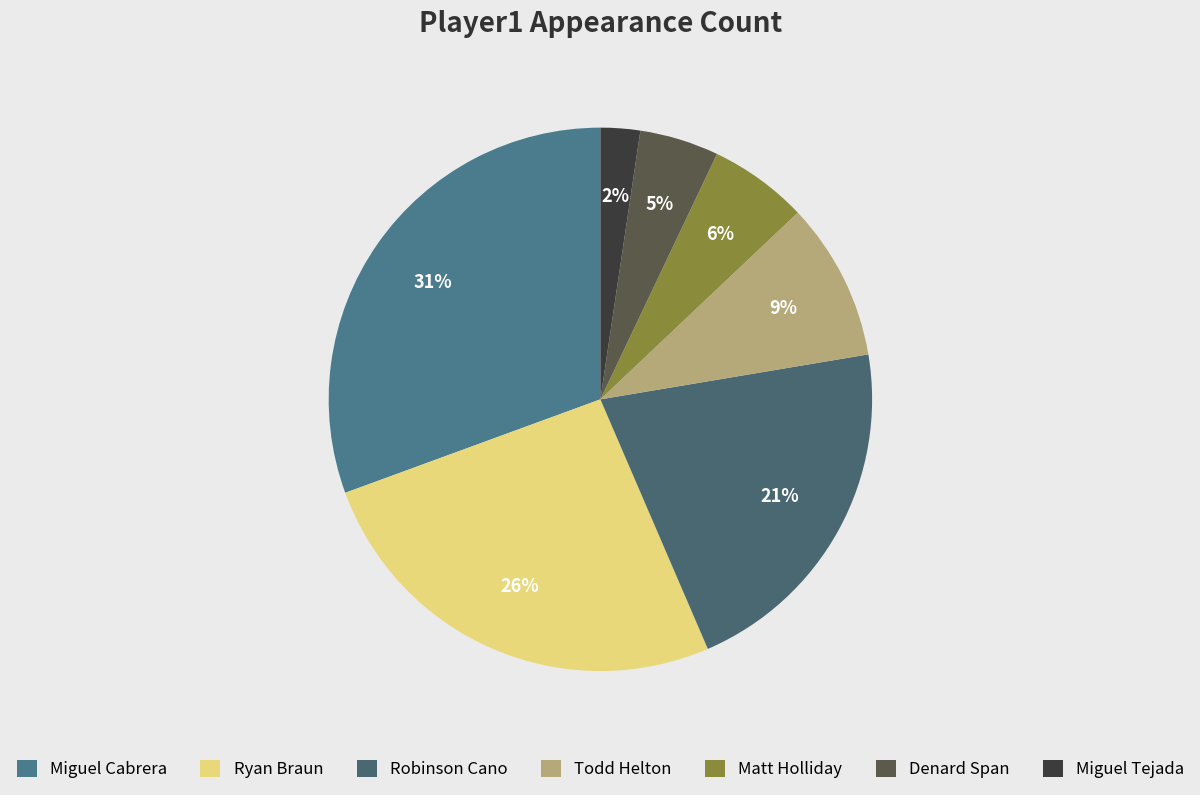

Which category has the smallest portion of the pie?

Miguel Tejada